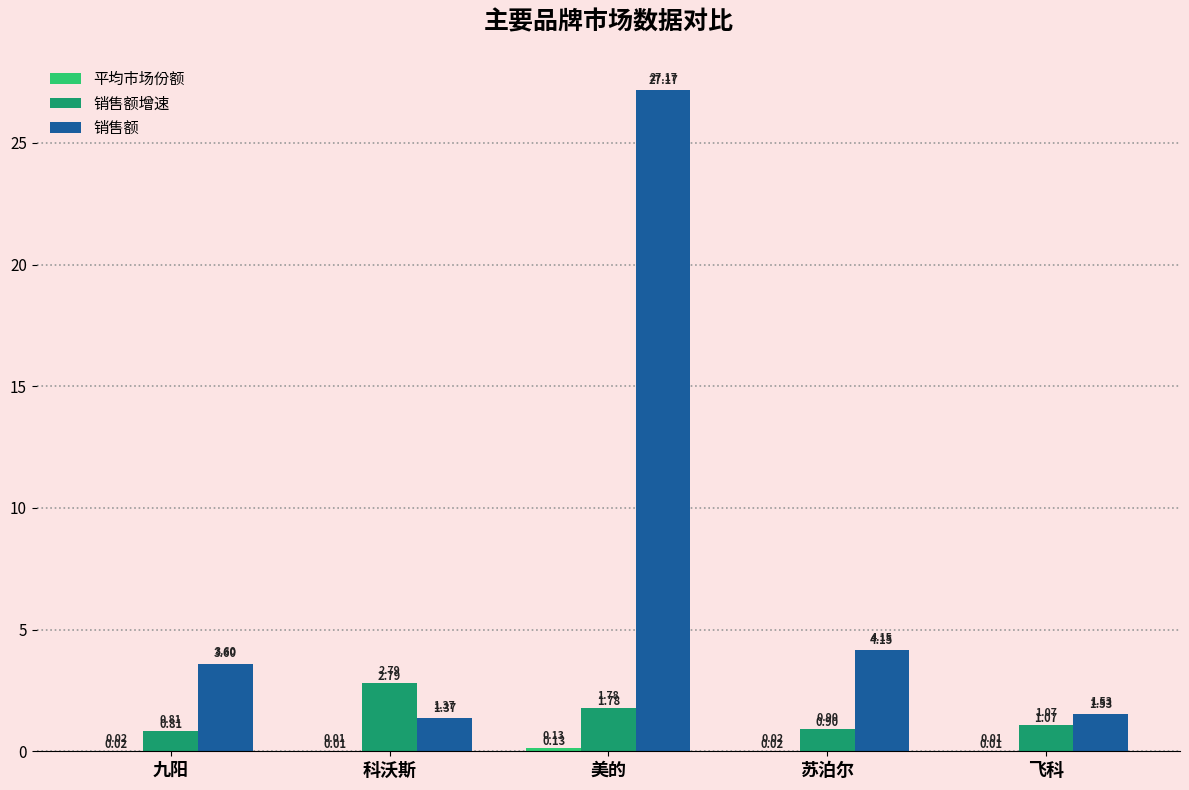

What is the approximate value of 销售额增速 at 科沃斯?

2.8